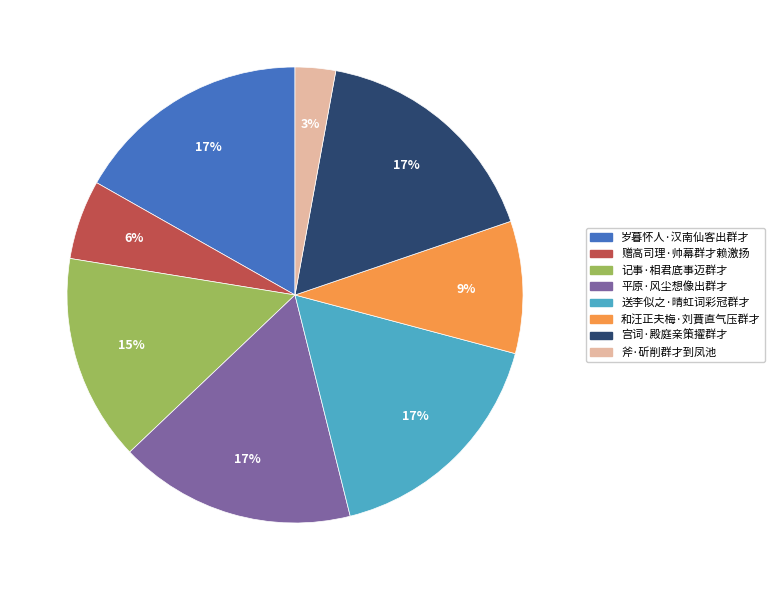

The 记事·相君底事迈群才 slice represents 23% of the pie. True or false?

False